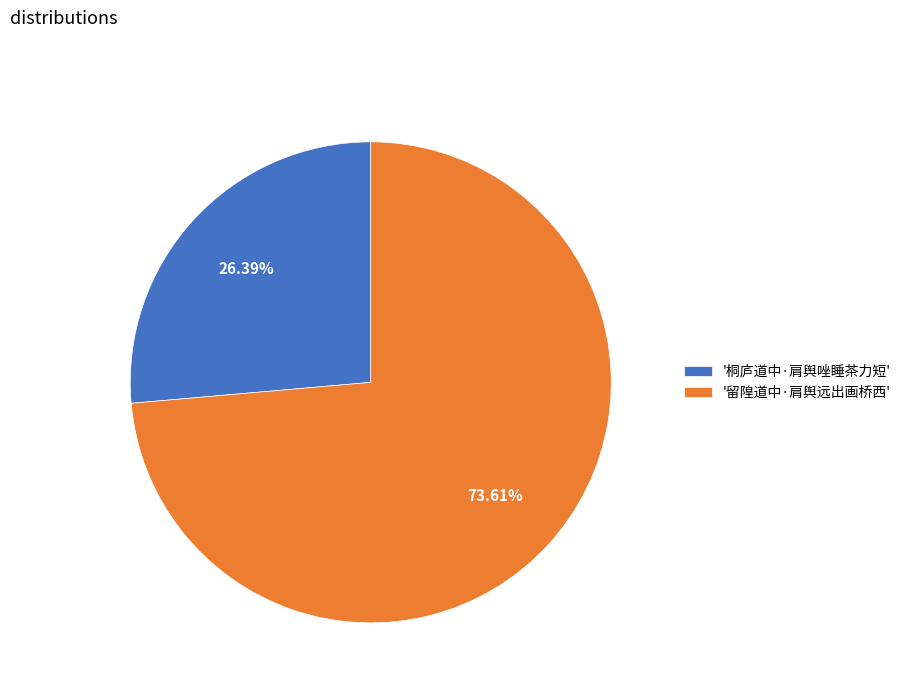

Which category accounts for the majority?

'留隍道中·肩舆远出画桥西'